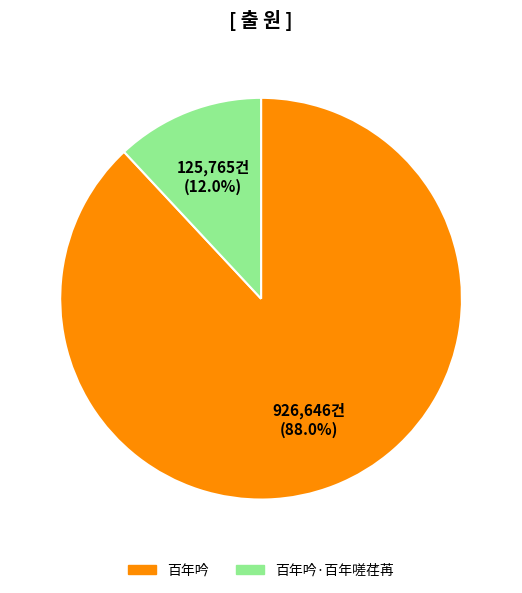

Count the number of slices in the pie.

2